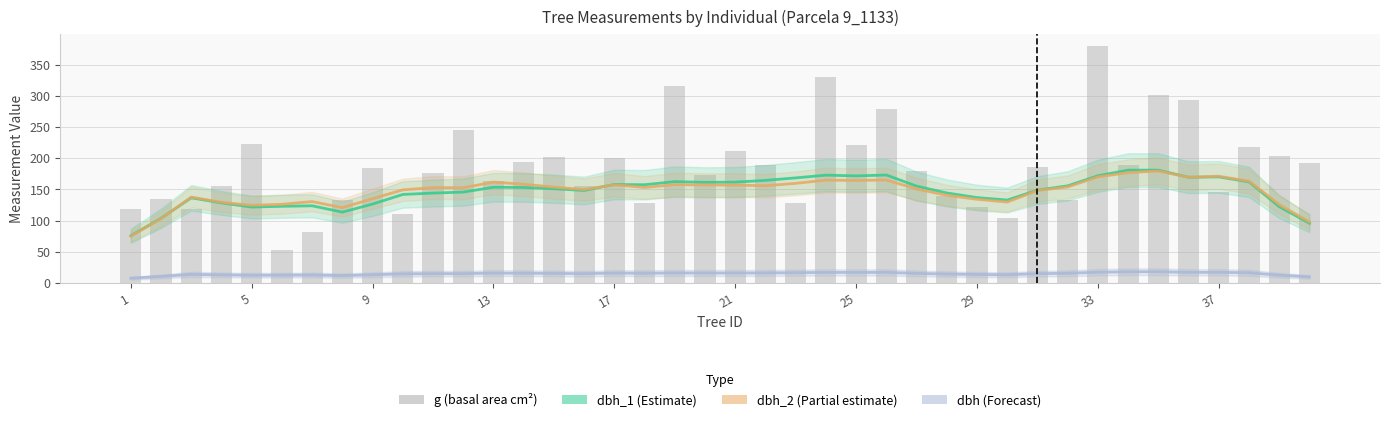

The value of g at 33 is 297.9. True or false?

False